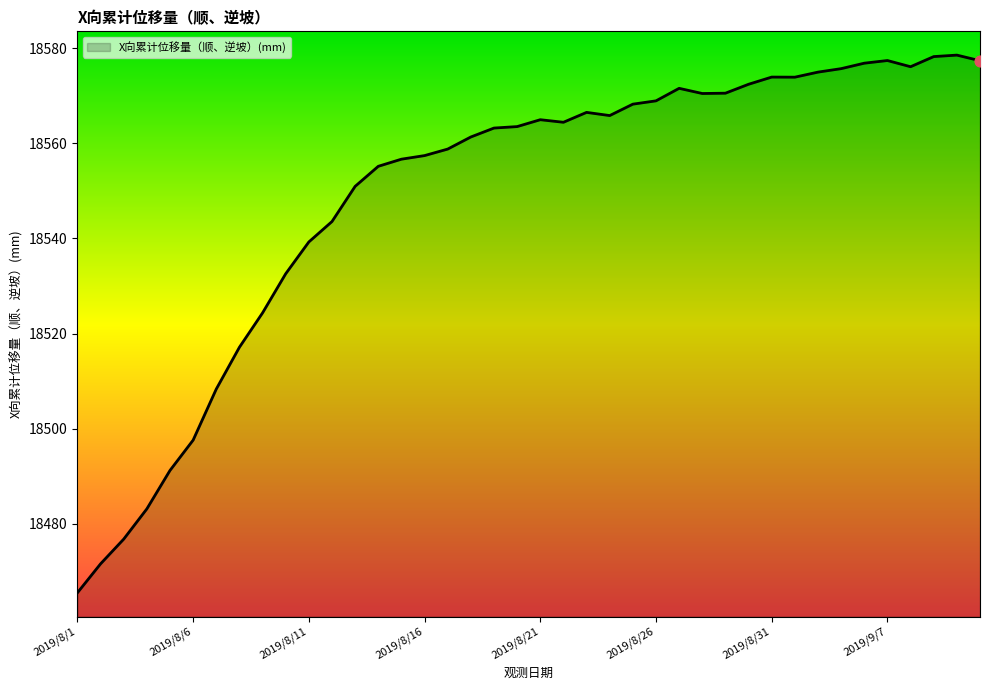

What is the maximum value shown in the chart?

18578.5